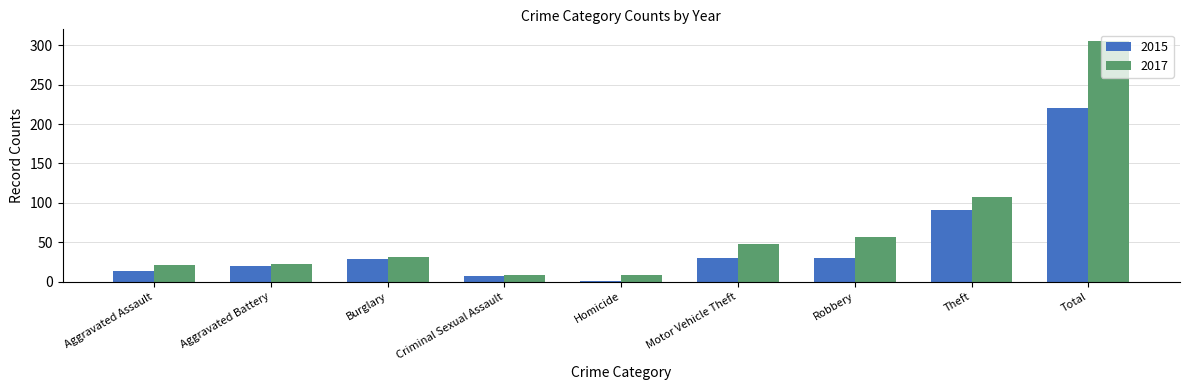

What is the spread (max minus min) of values at Aggravated Assault?

8